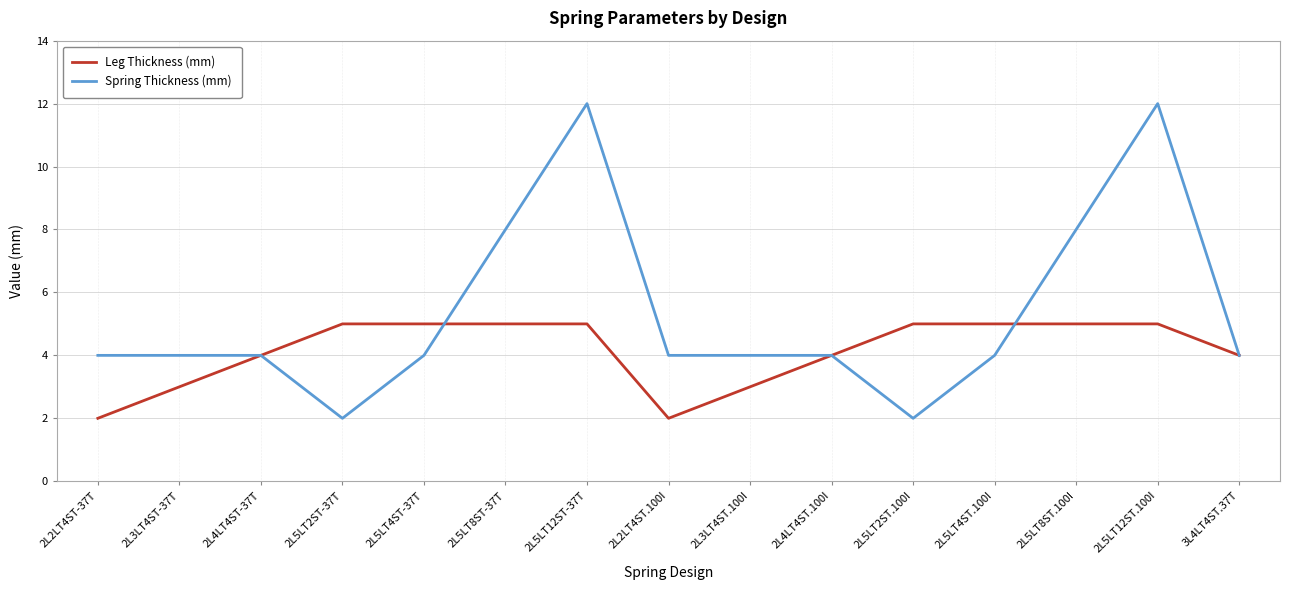

What is the maximum value for Spring Thickness (mm)?

12